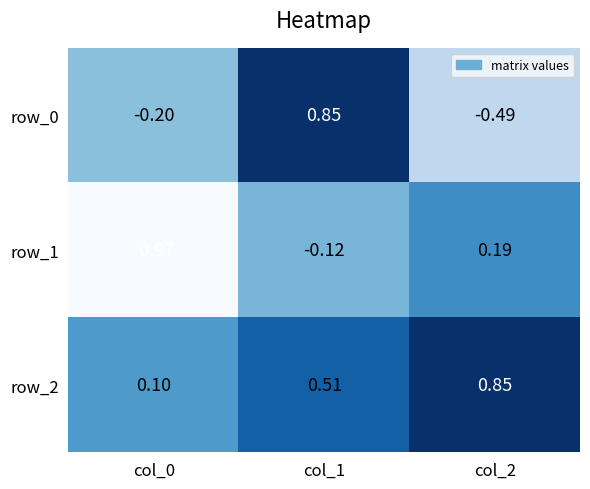

What is the difference between the maximum and minimum values in the row_2 series?

0.7